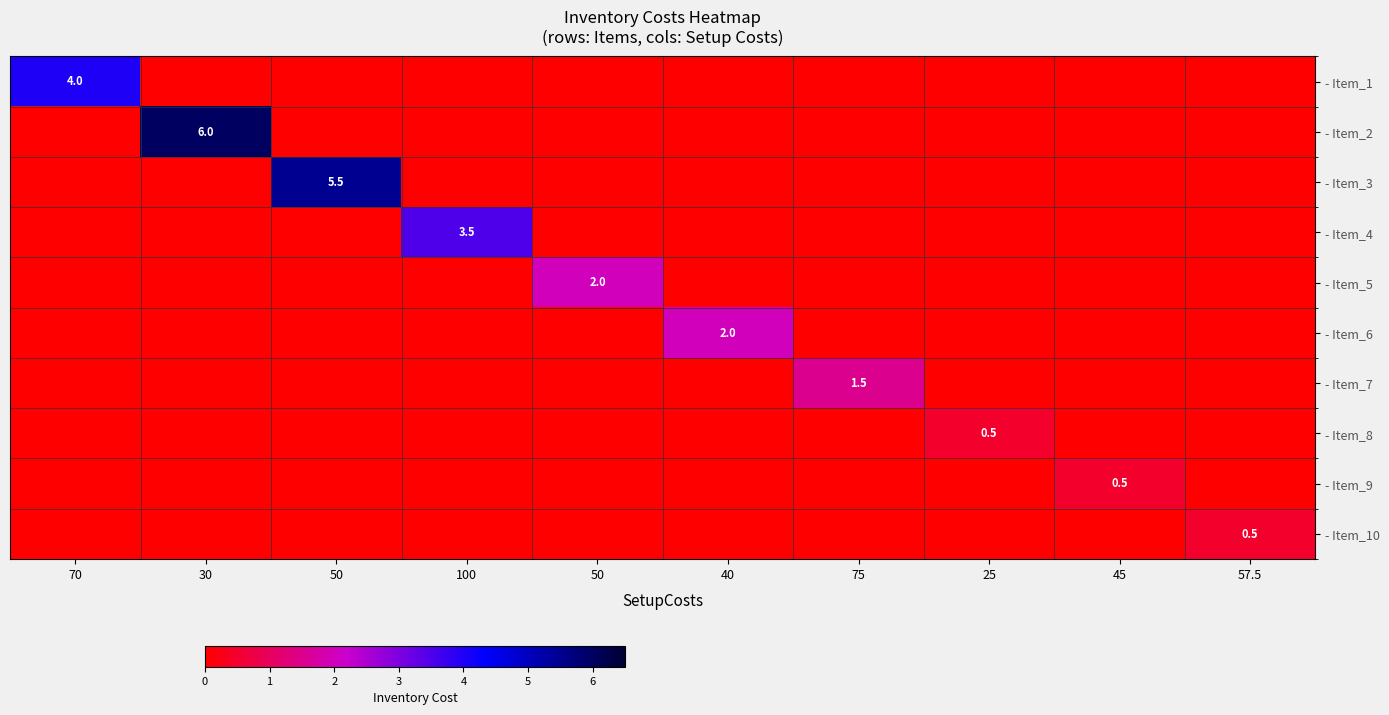

How many values in - Item_8 are above zero?

1